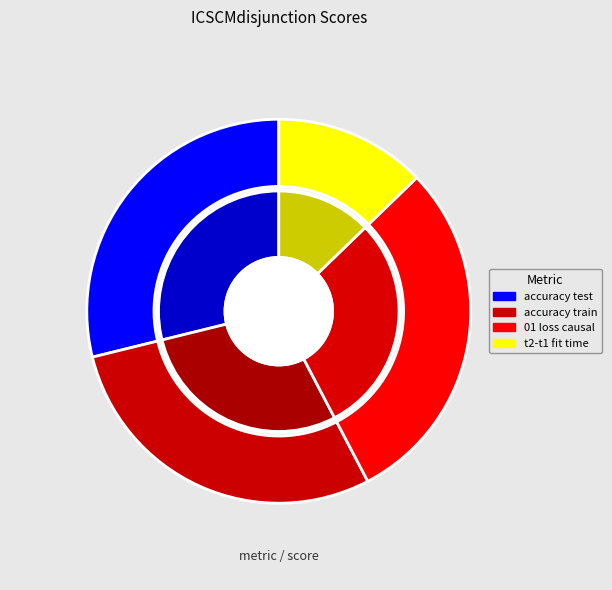

Combined, what portion of the pie is accuracy test and 01 loss causal?

58.4%